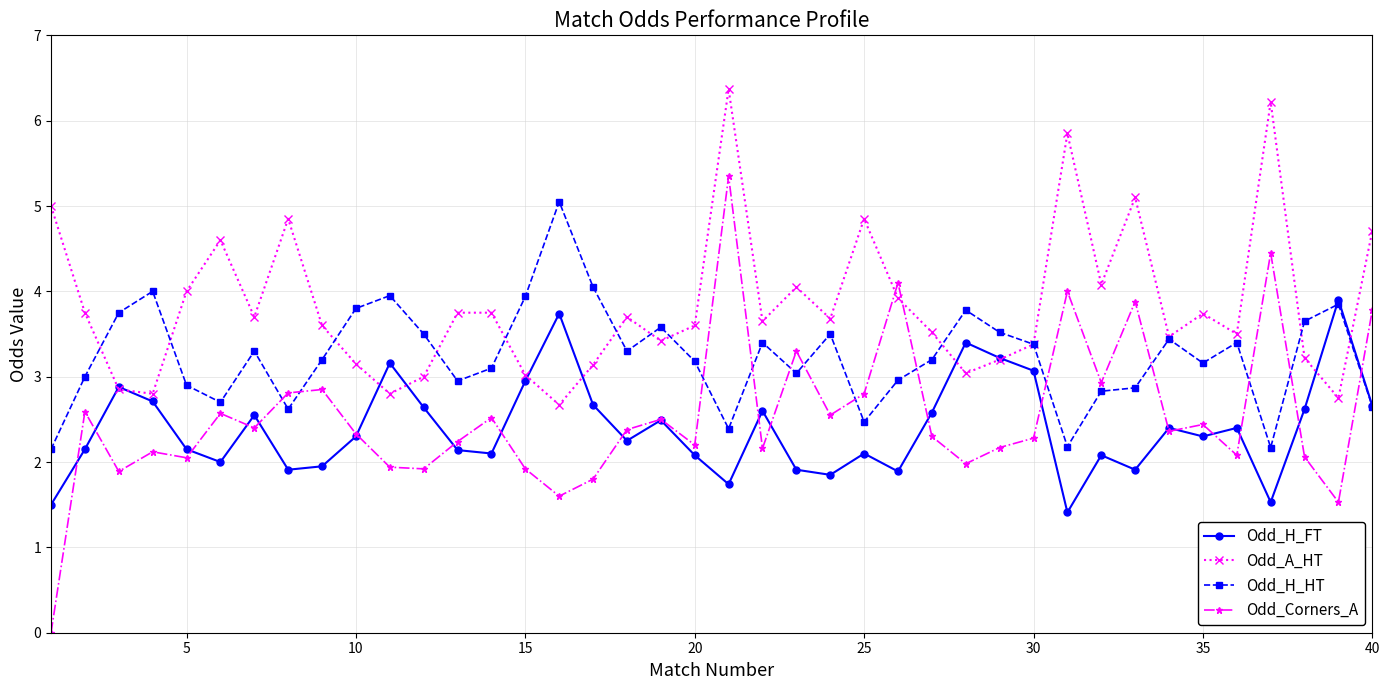

How many data points does each series have?

40